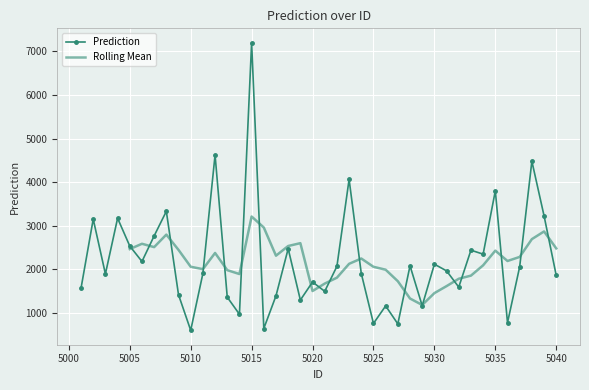

How many points are higher than both their immediate neighbors (excluding endpoints)?

14